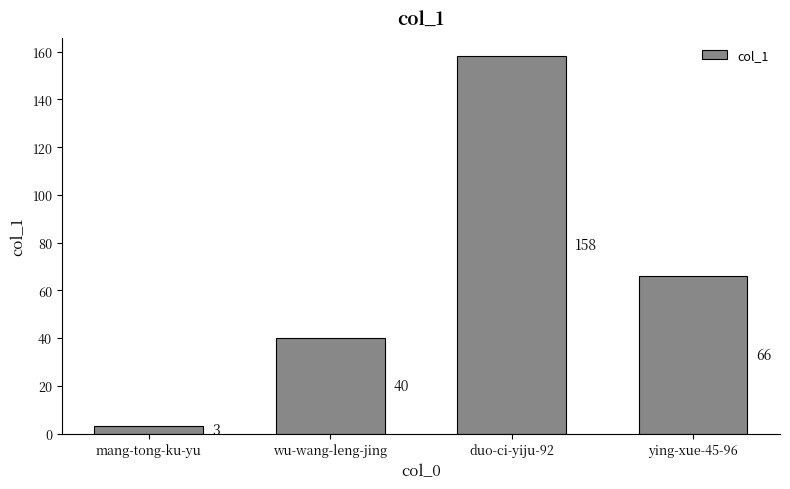

What is the smallest value displayed?

3